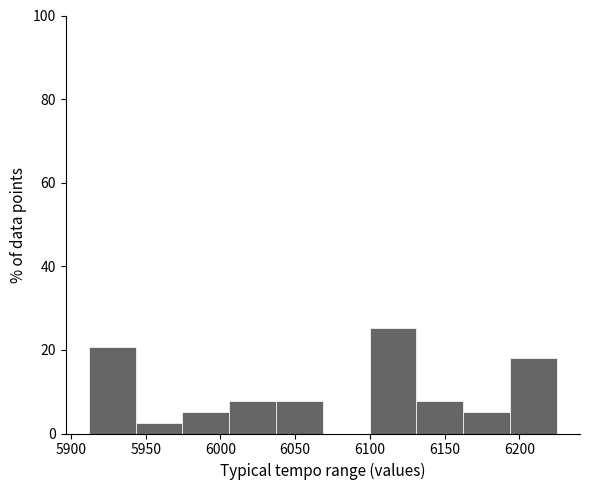

What is the height of the bar covering 5975 to 6005 on the x-axis? Neither the bar edges nor the heights are printed on the chart, so give them approximately, as read against the axes.

6